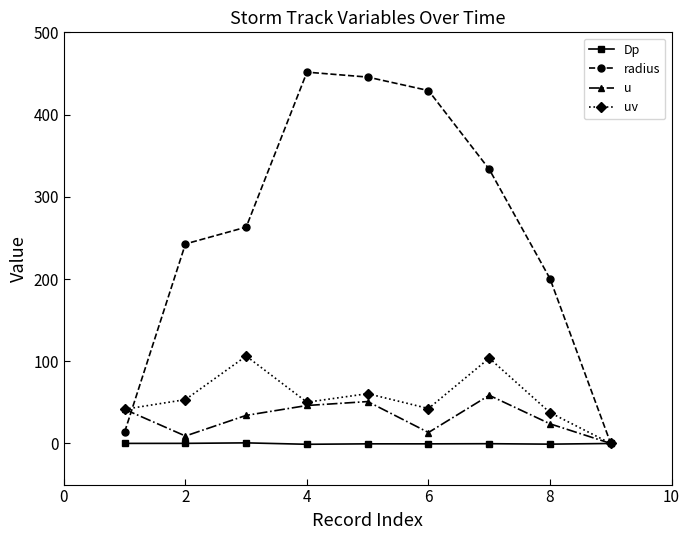

How many data points in uv are above 50?

5